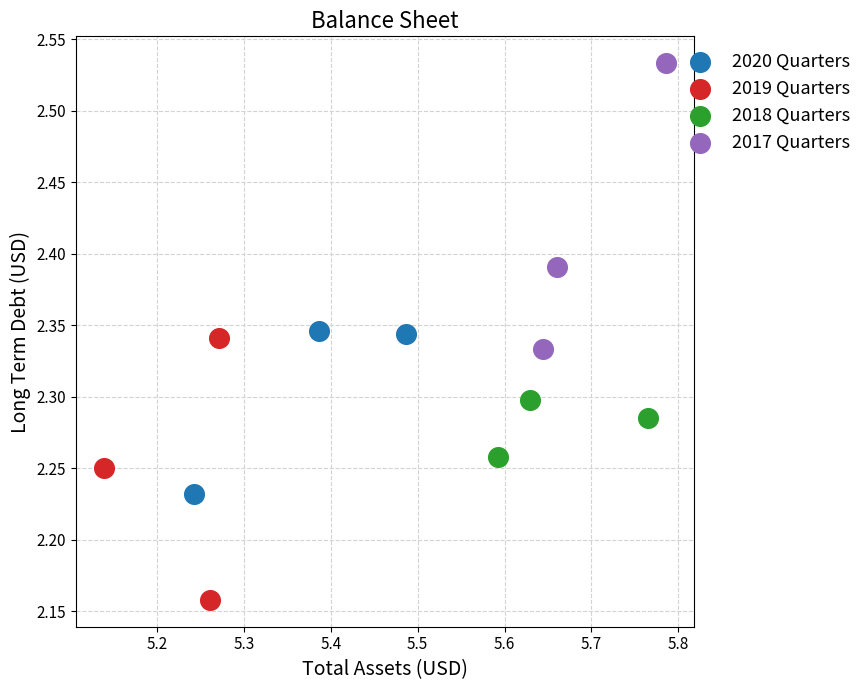

Which series reaches the minimum Y coordinate?

2019 Quarters